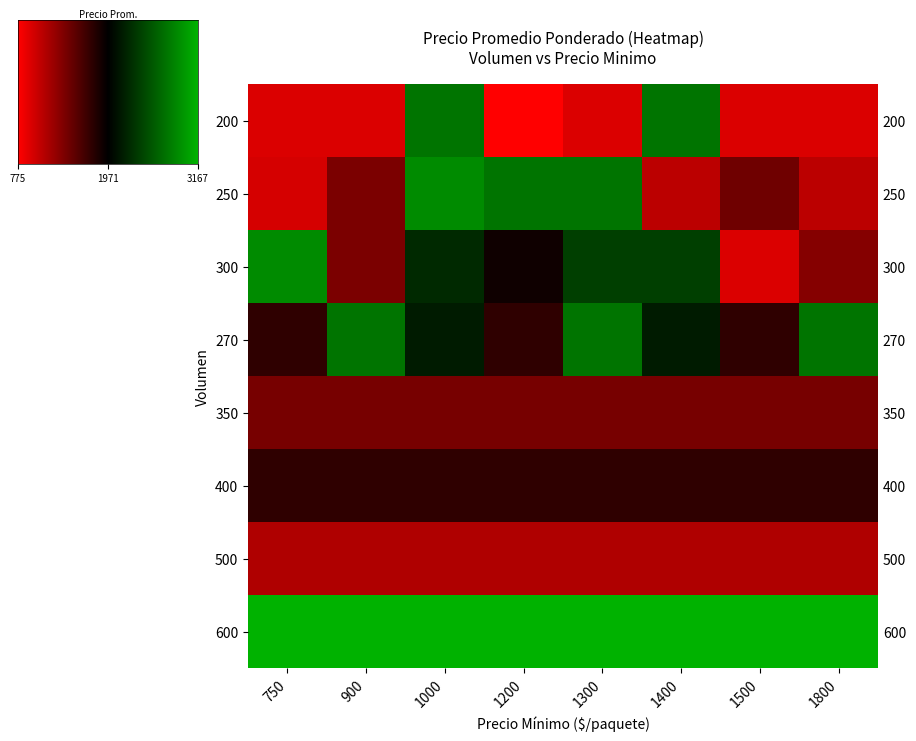

What is the smallest value displayed?

775